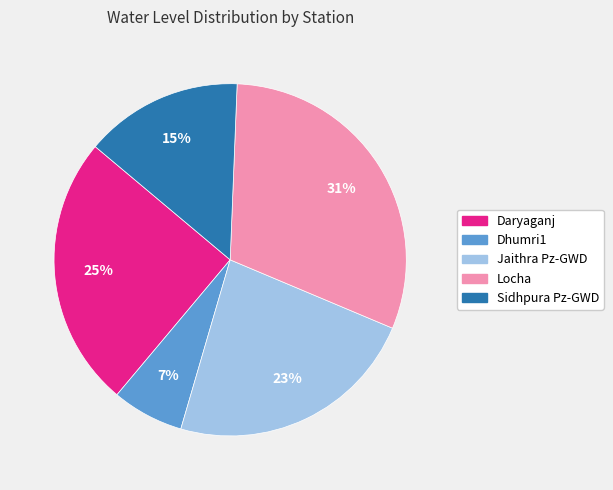

What is the largest slice in the pie chart?

Locha